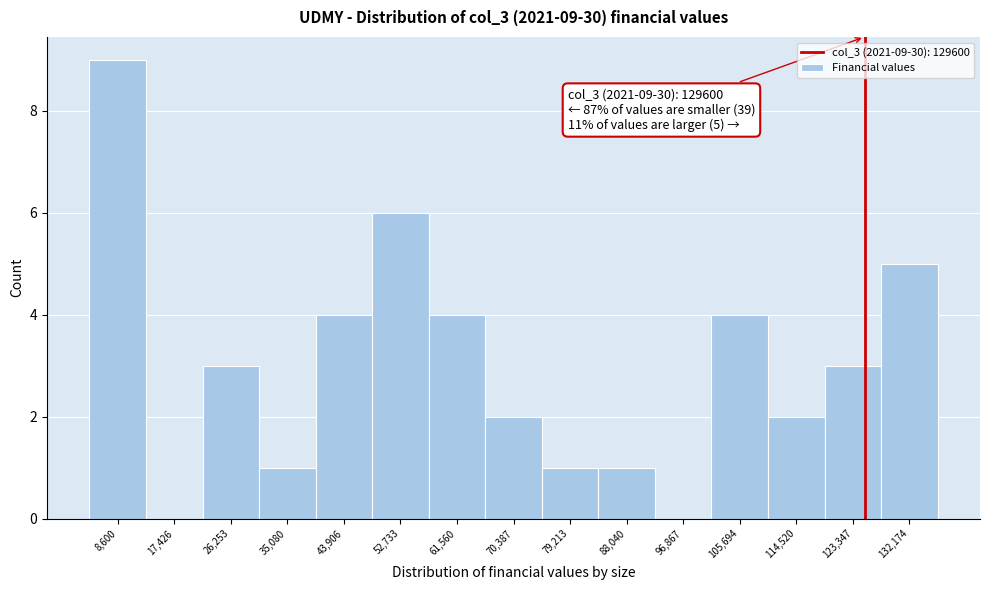

Reading left to right, what are all the values shown in this chart?

8,600=9	17,426=0	26,253=3	35,080=1	43,906=4	52,733=6	61,560=4	70,387=2	79,213=1	88,040=1	96,867=0	105,694=4	114,520=2	123,347=3	132,174=5